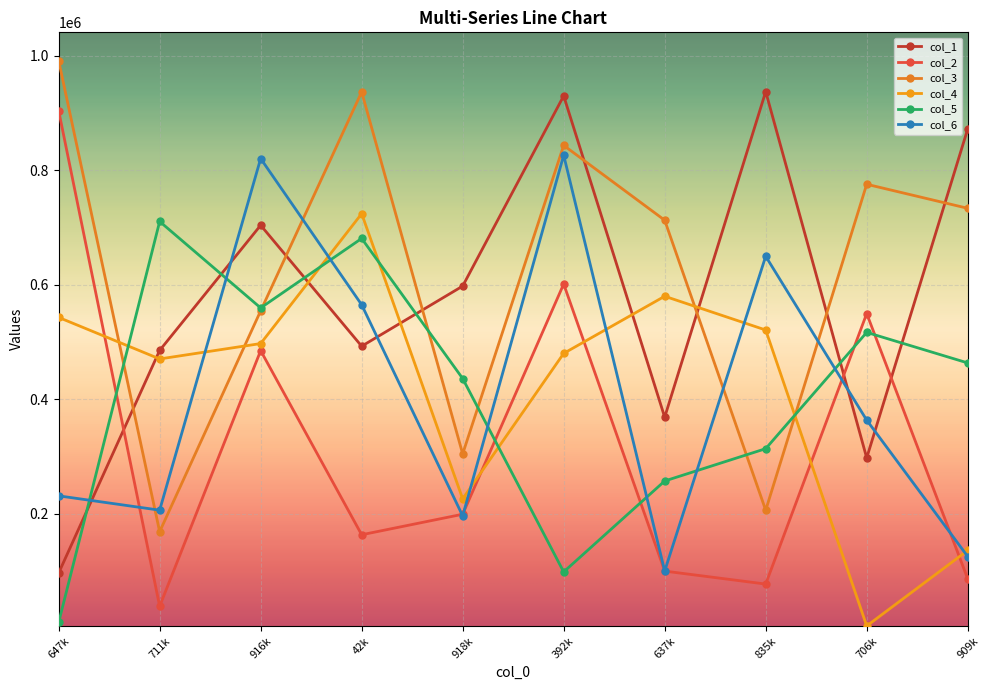

Which series ends up on top after the final intersection of col_6 and col_1?

col_1